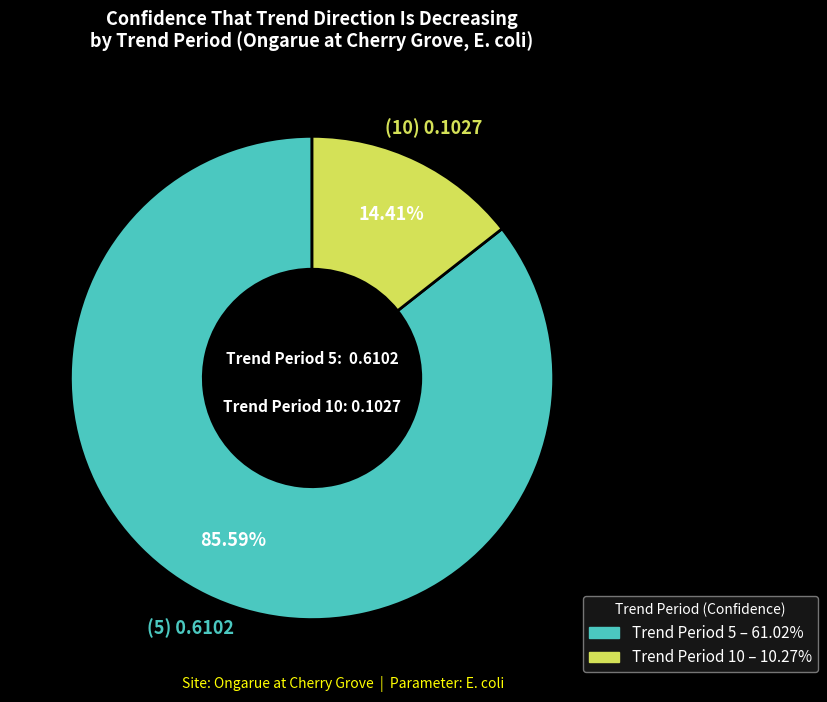

To the nearest percent, what is the difference between the largest and smallest slice percentages?

71%